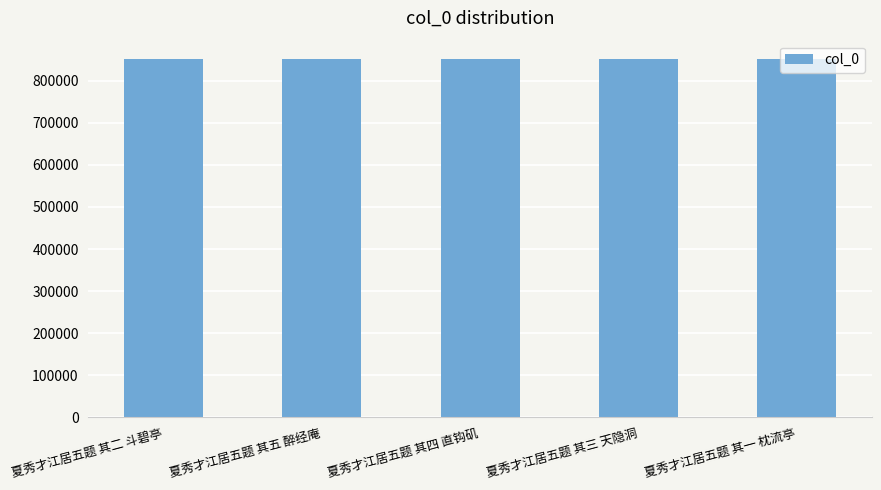

What is the average value?

852501